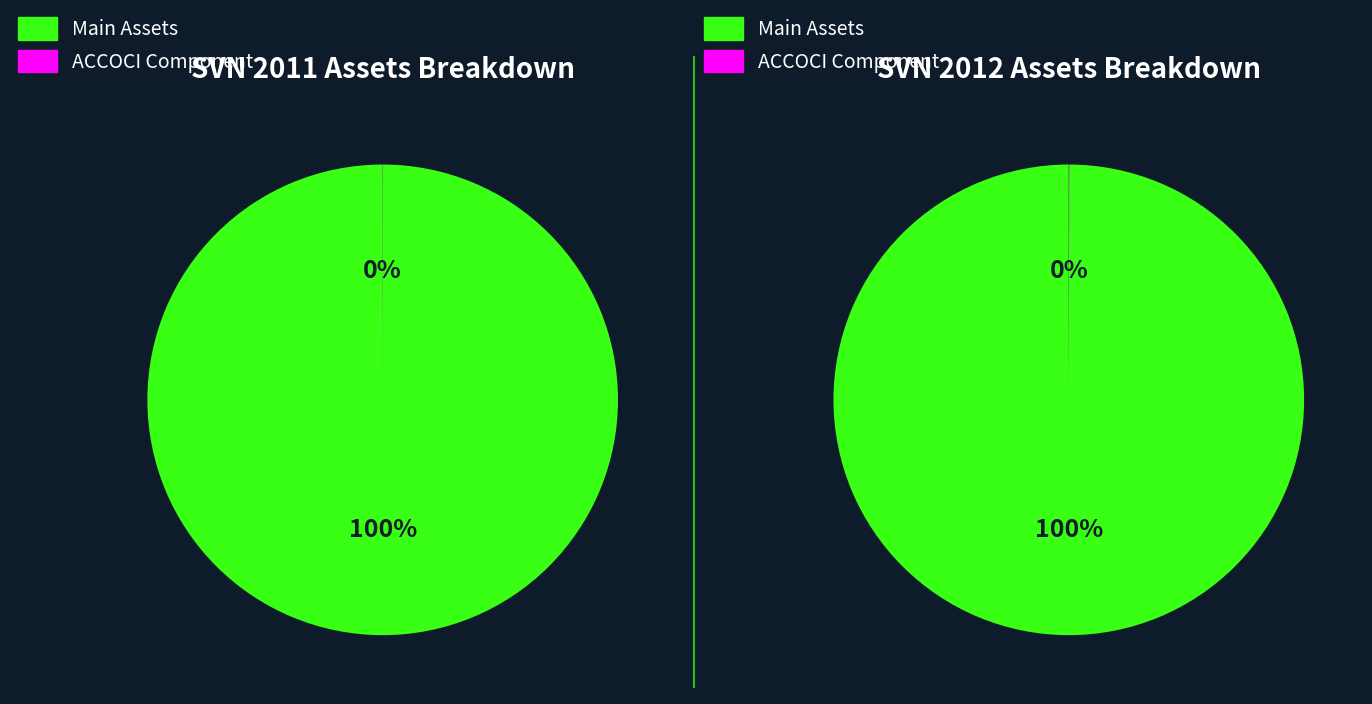

To the nearest percent, what is the combined percentage of assets and accoci?

100%